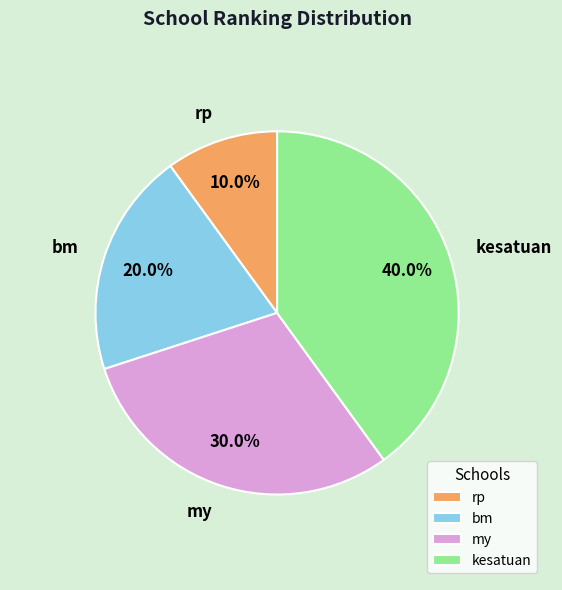

Approximately how many times larger is the value at bm compared to kesatuan?

0.5